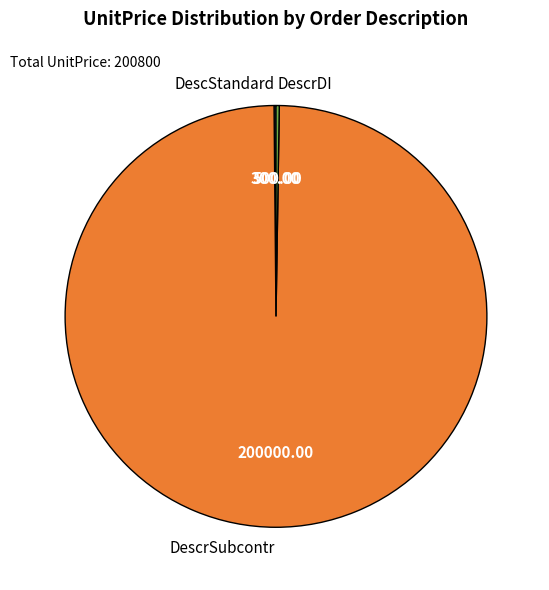

Which category has the biggest portion of the pie?

DescrSubcontr